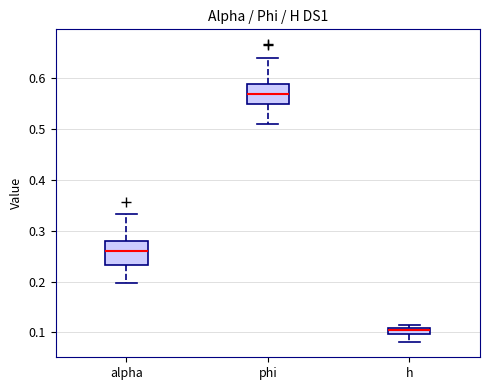

Which box has the highest median line?

phi